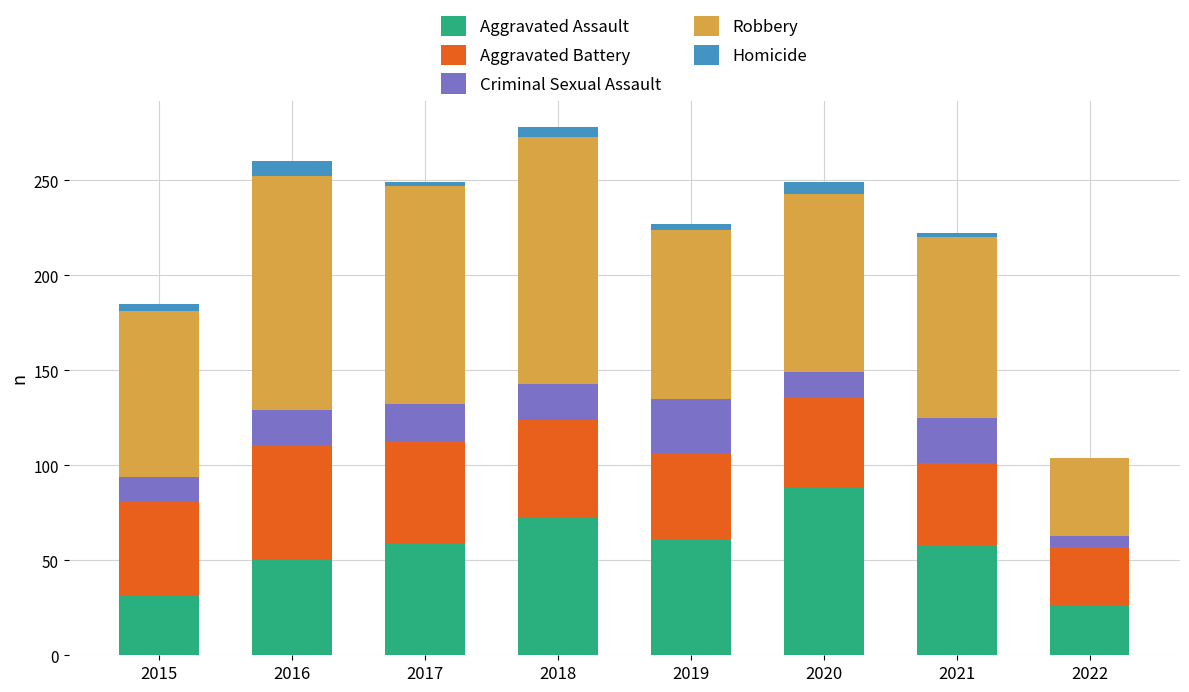

The value of Aggravated Assault at 2020 is 88. True or false?

True